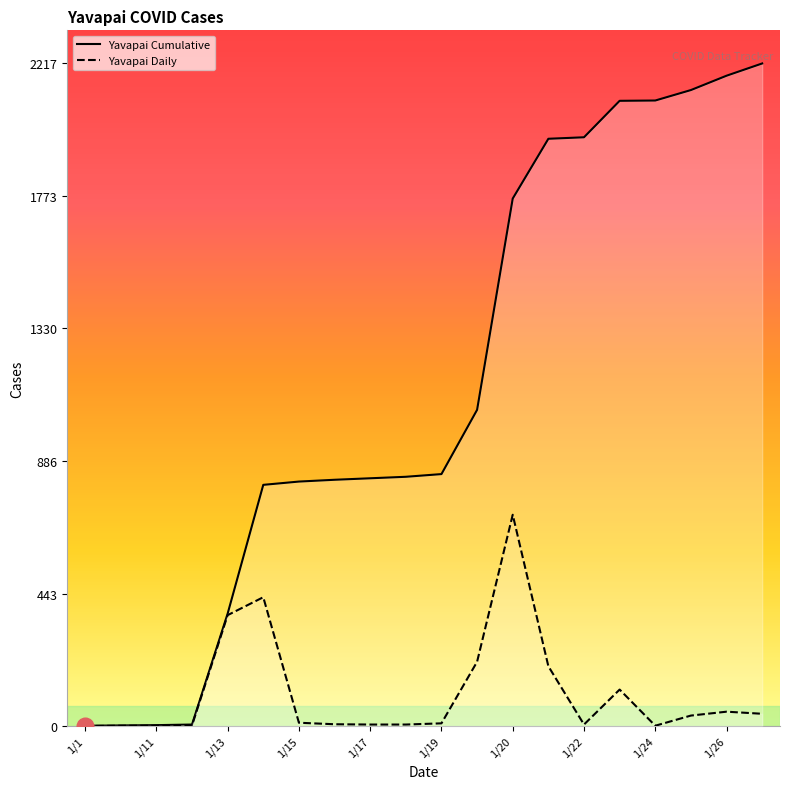

What is the approximate value of Yavapai at 1/14?

431